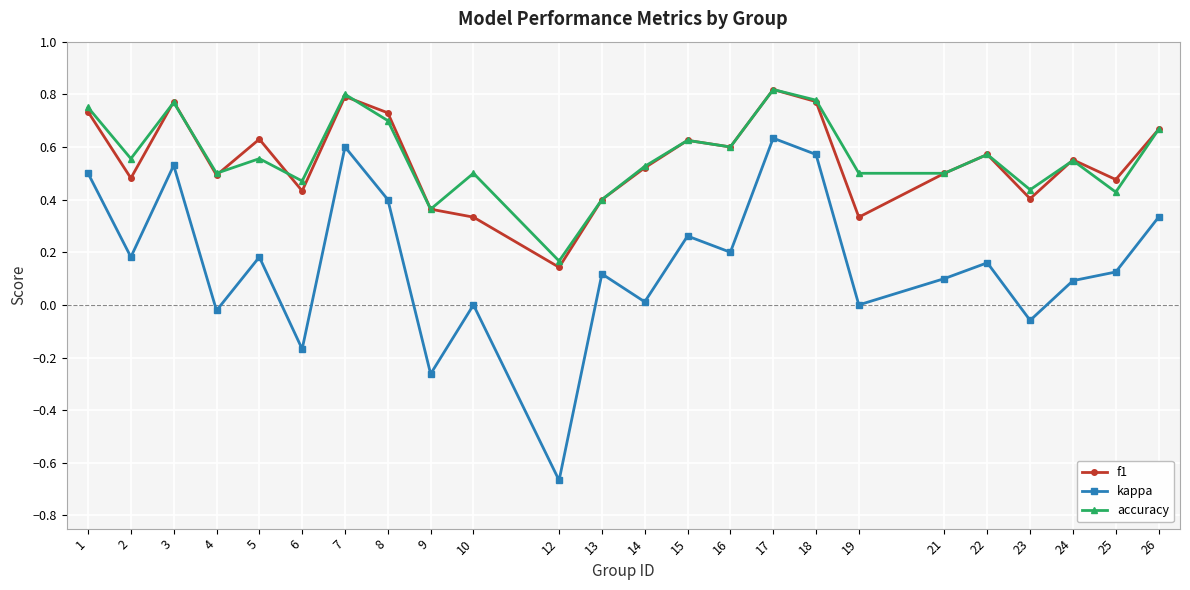

How many lines are shown in the chart?

3